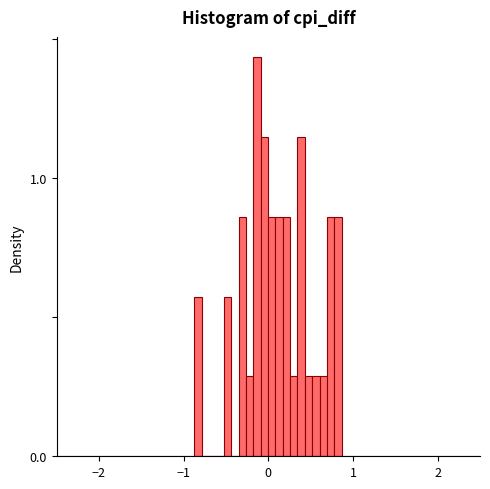

Around what value on the x-axis is the tallest bar? Give the approximate position of its centre, as read against the axis.

-0.1